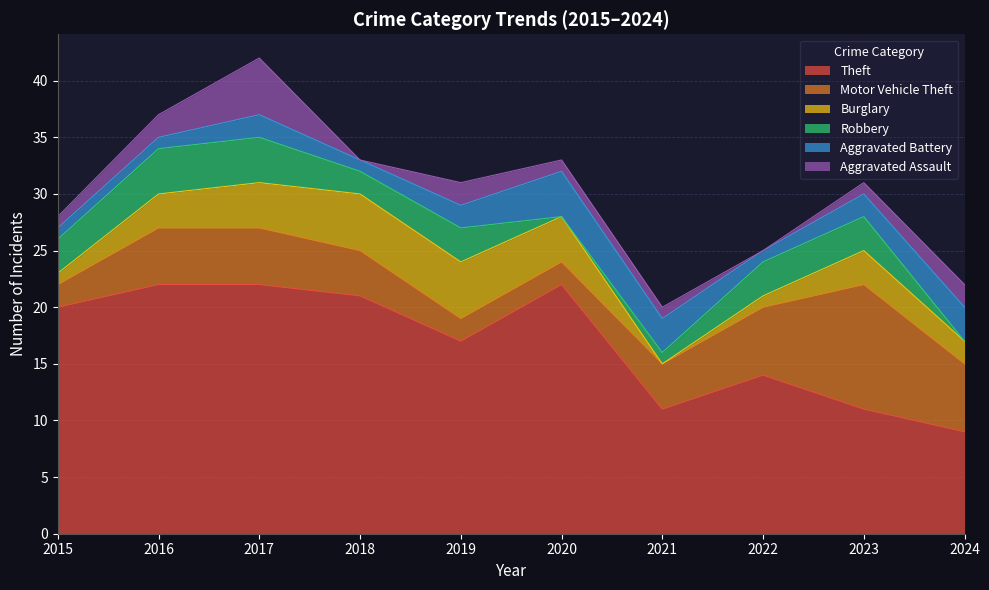

What is the difference between the Burglary values at 2018 and 2022?

4